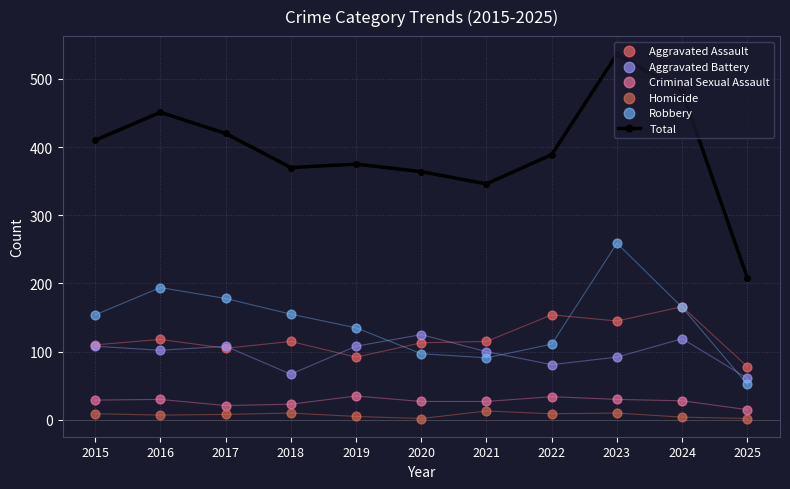

At how many categories does at least one series exceed 226?

10